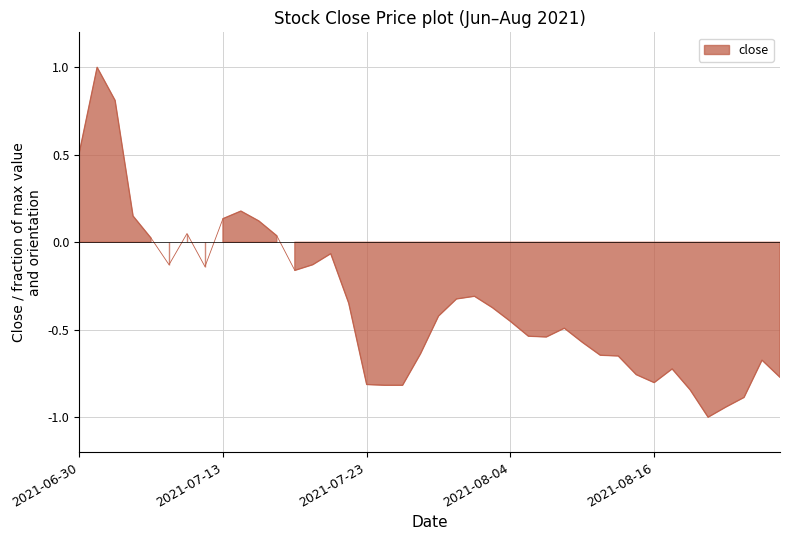

What is the greatest value displayed?

1.0